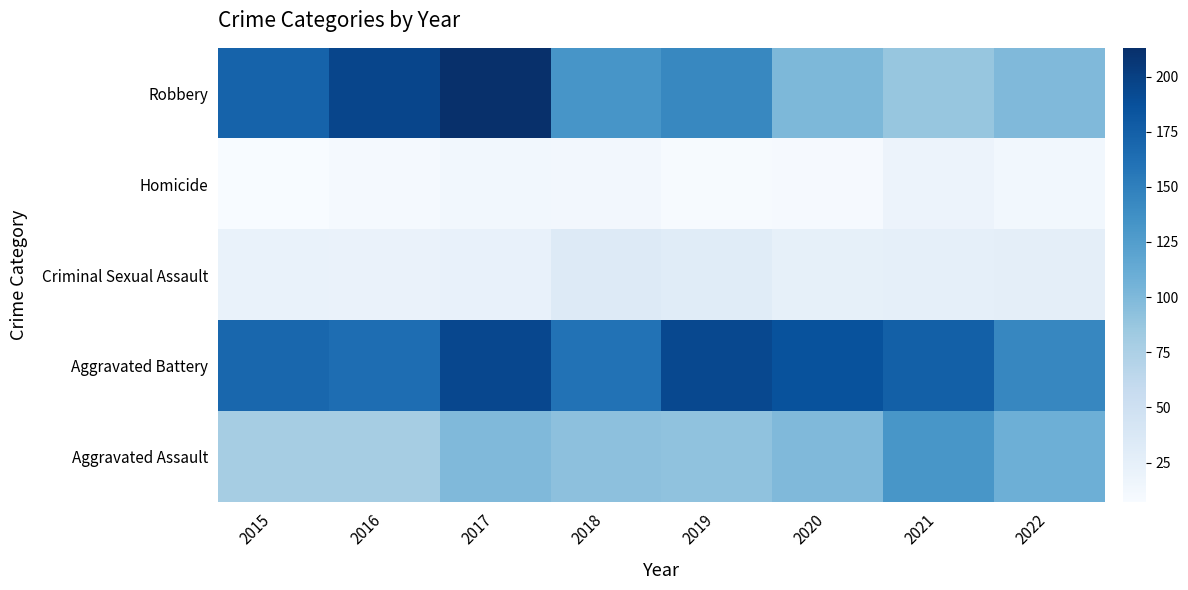

Which series has the largest total across all categories?

Aggravated Battery